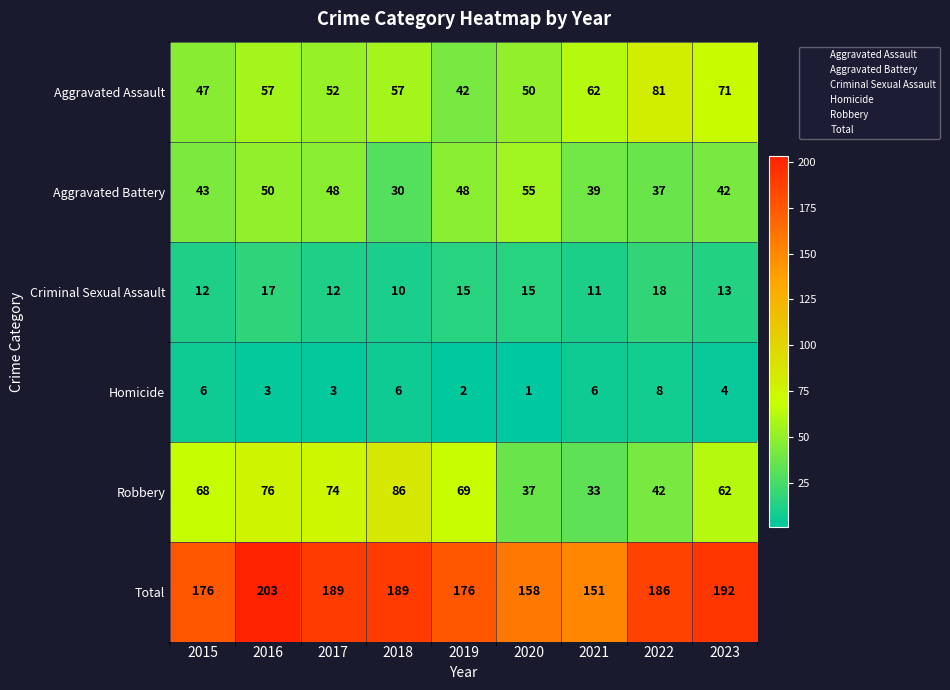

List the series in order of their peak value, lowest first.

Homicide, Criminal Sexual Assault, Aggravated Battery, Aggravated Assault, Robbery, Total